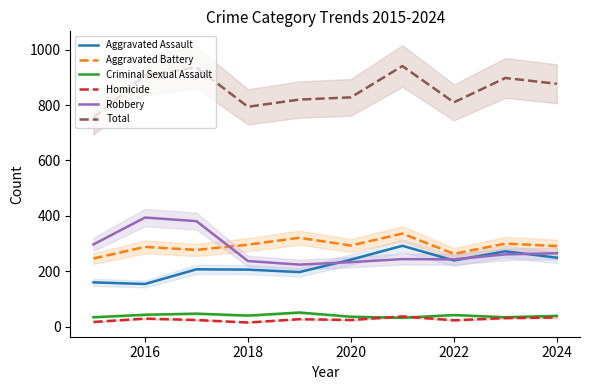

The value of Total at 2016 is 585. True or false?

False